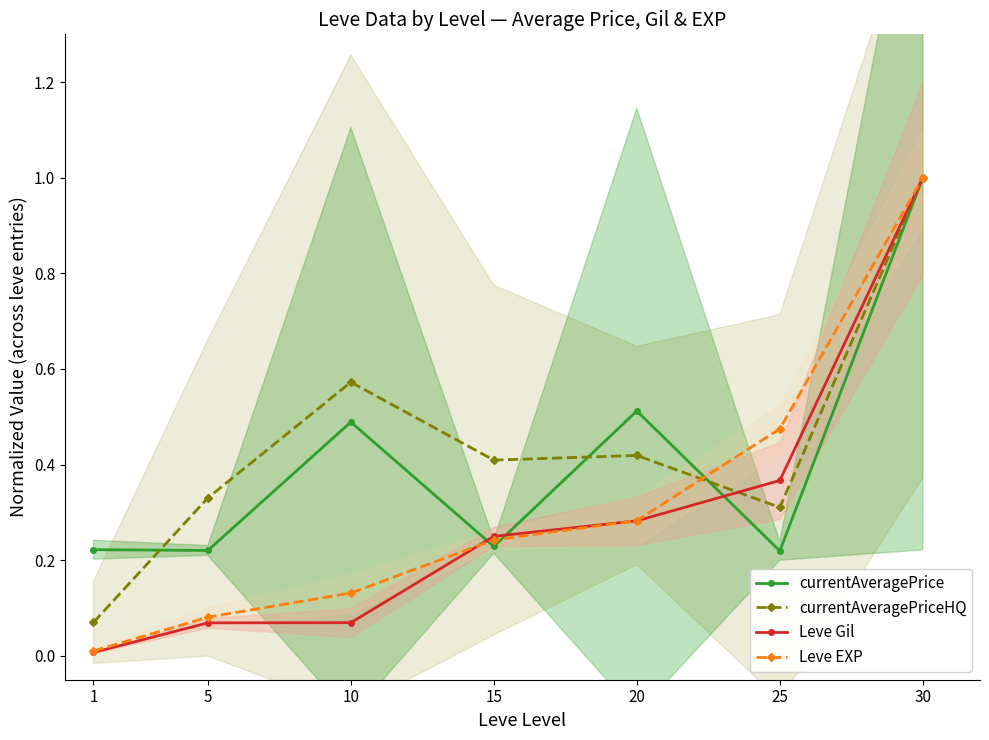

List the labels in order of Leve EXP value, largest first.

30, 25, 20, 15, 10, 5, 1